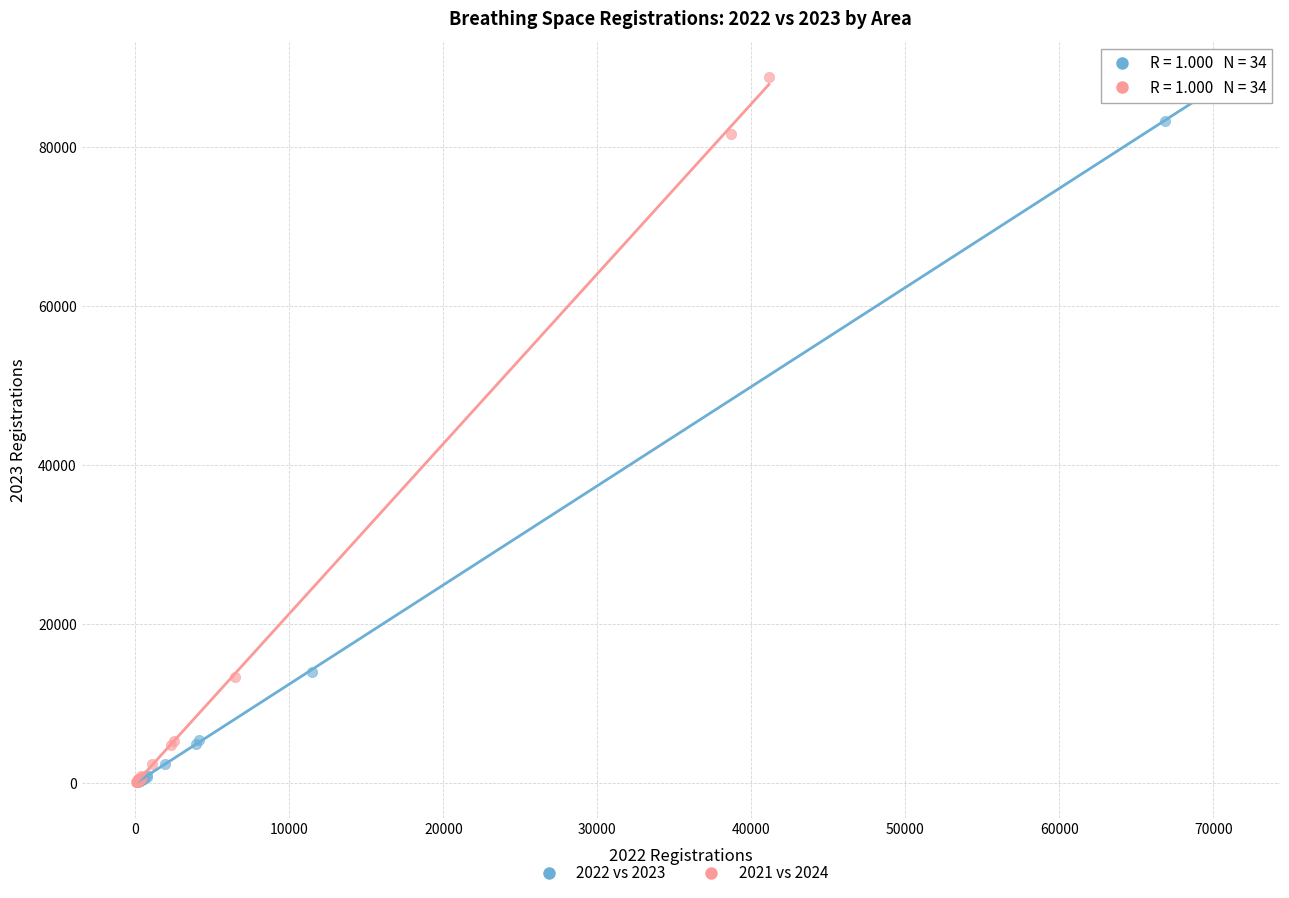

Which series has the largest Y range (max minus min)?

2021 vs 2024